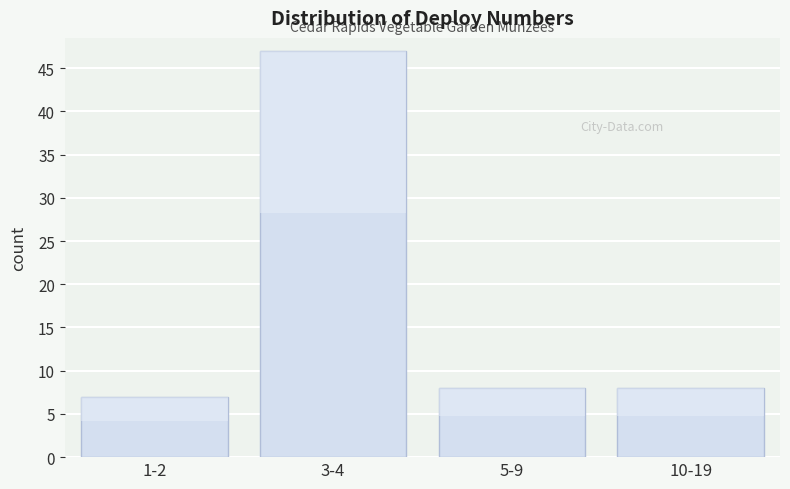

Reading right to left, extract all data points from this chart.

10-19=8	5-9=8	3-4=47	1-2=7